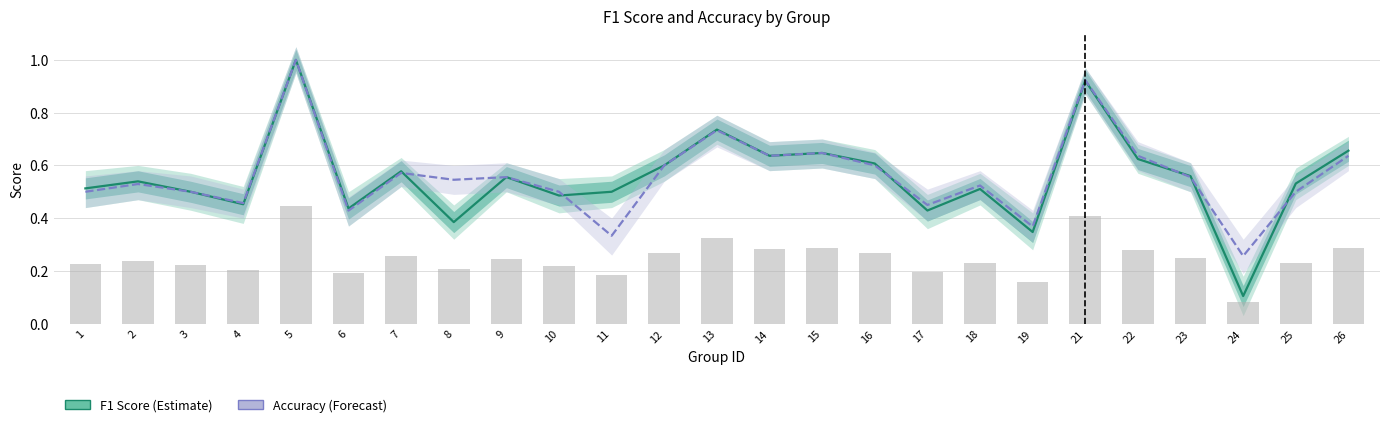

At which category is the sum across all series the highest?

5